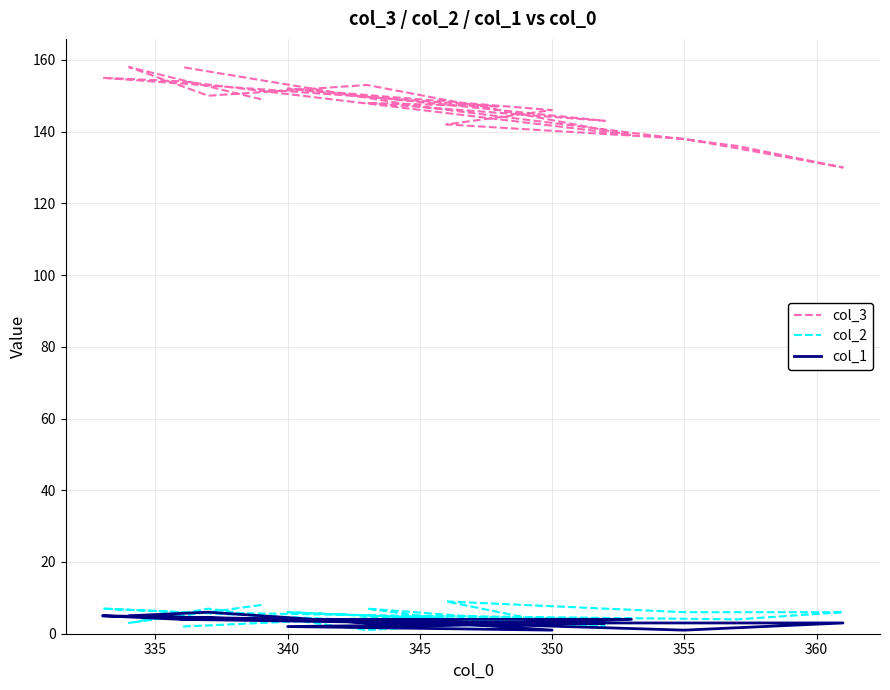

Is this an area chart (filled region under the line)?

No